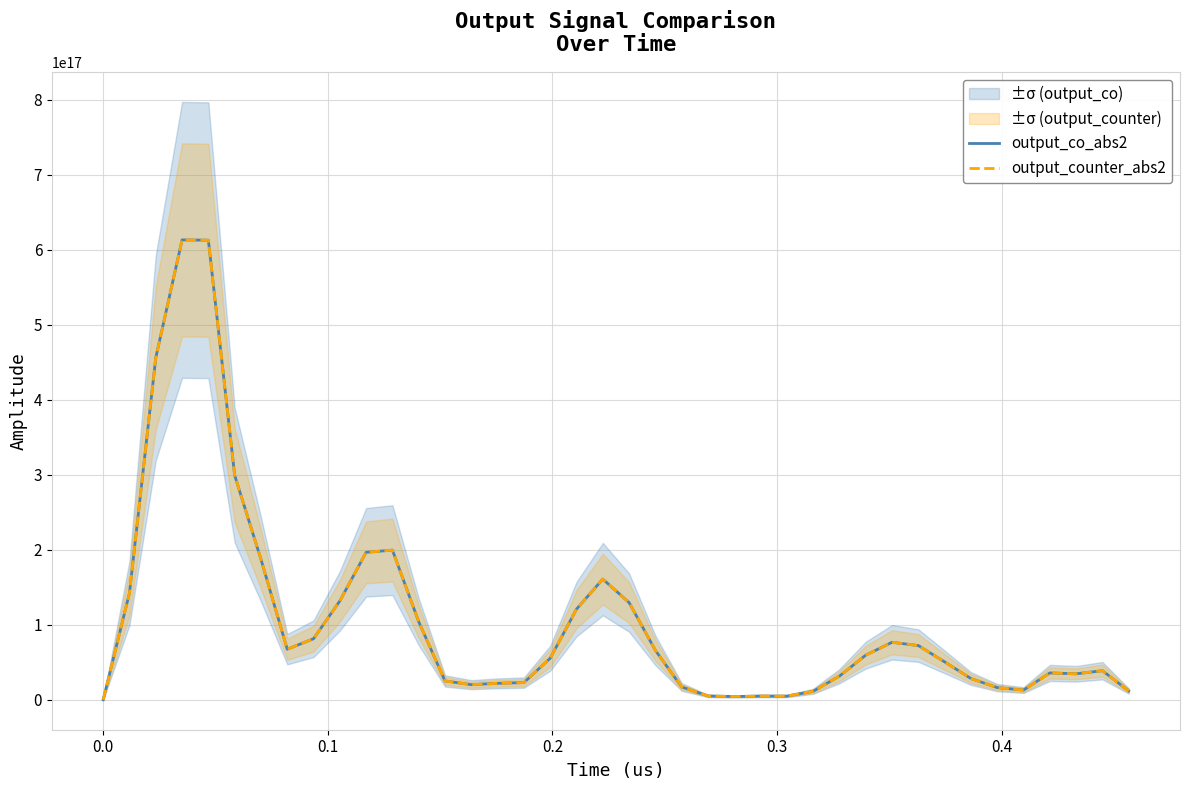

Which series changed the most between 0.0 and 28?

output_co_abs2